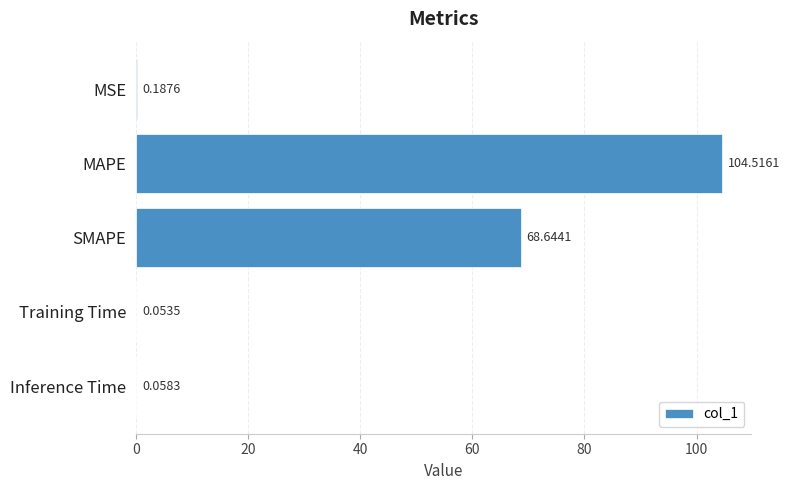

Which category has the highest value across all series?

MAPE